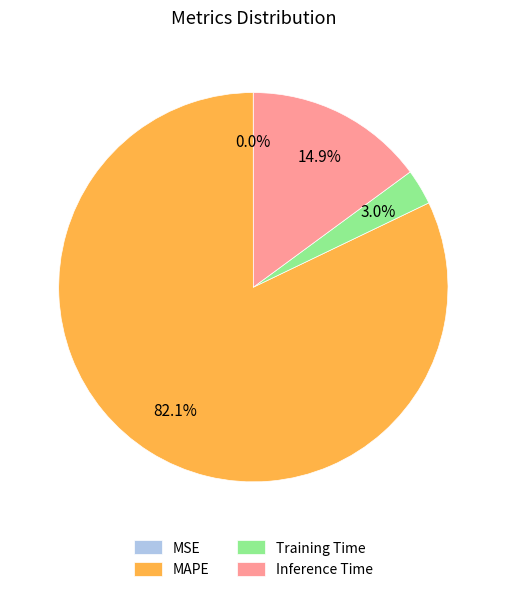

To the nearest percent, what is the average slice percentage?

25%